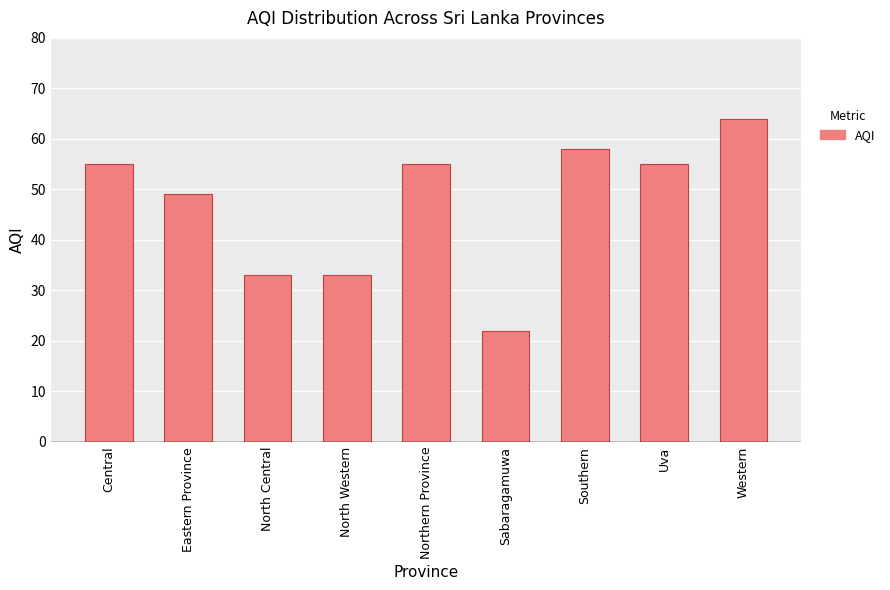

Reading right to left, transcribe all the data shown in this chart.

64	55	58	22	55	33	33	49	55